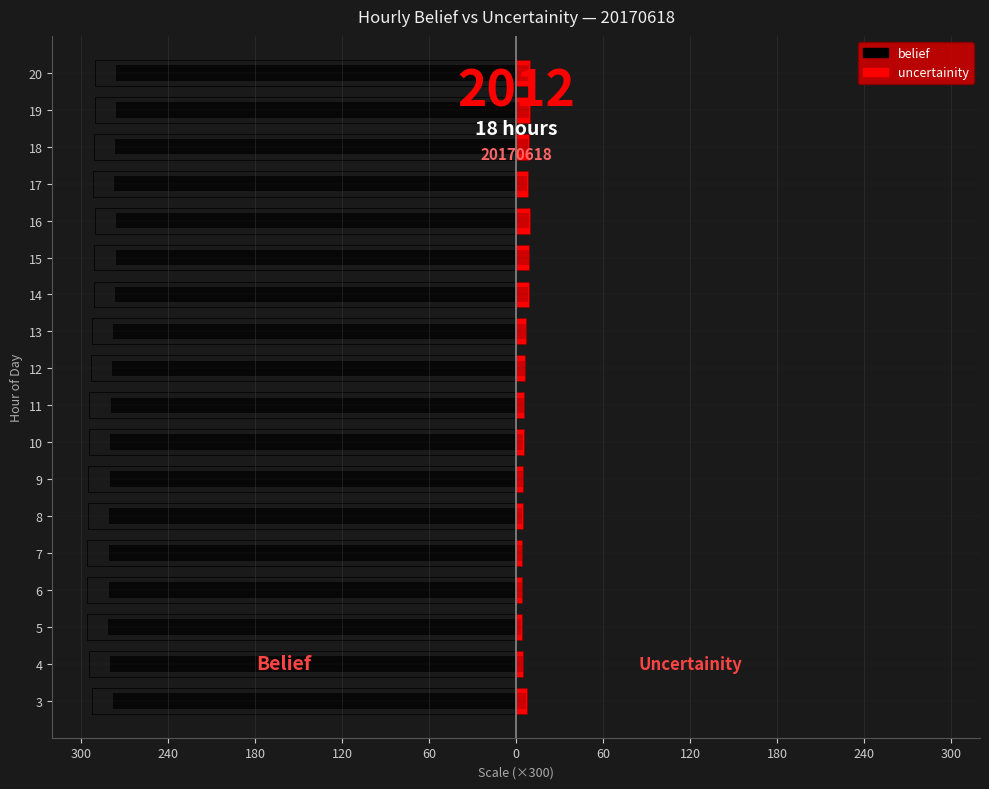

What is the approximate value of uncertainity at 19?

9.3